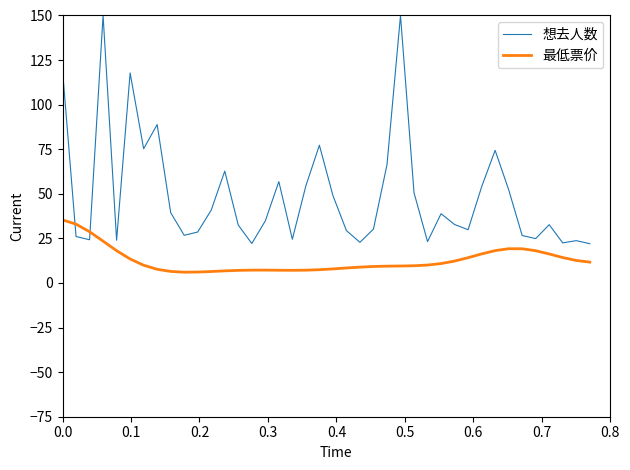

Does the chart display data point markers on the line(s)?

No